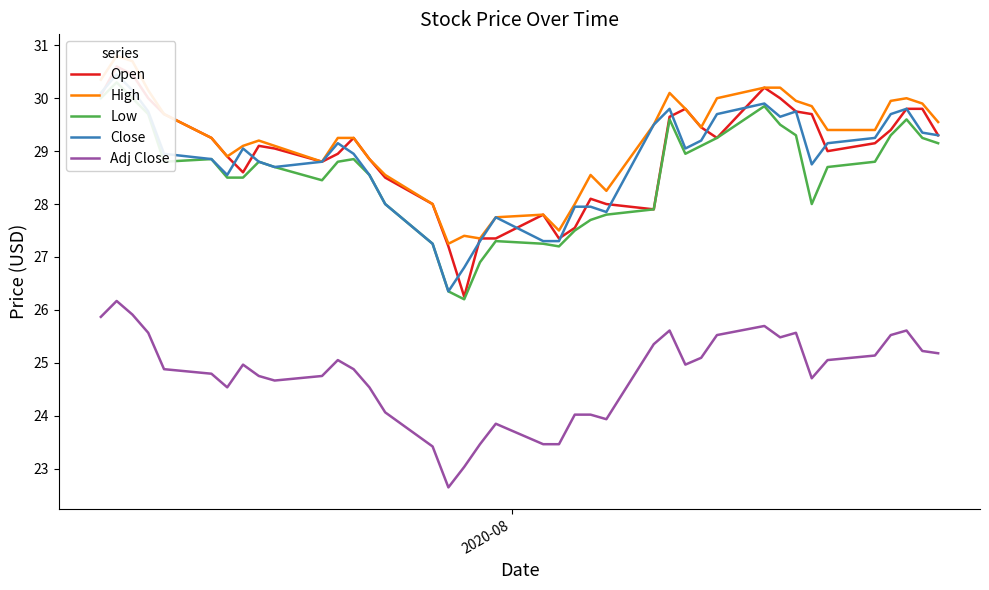

Which series has the largest total across all categories?

High